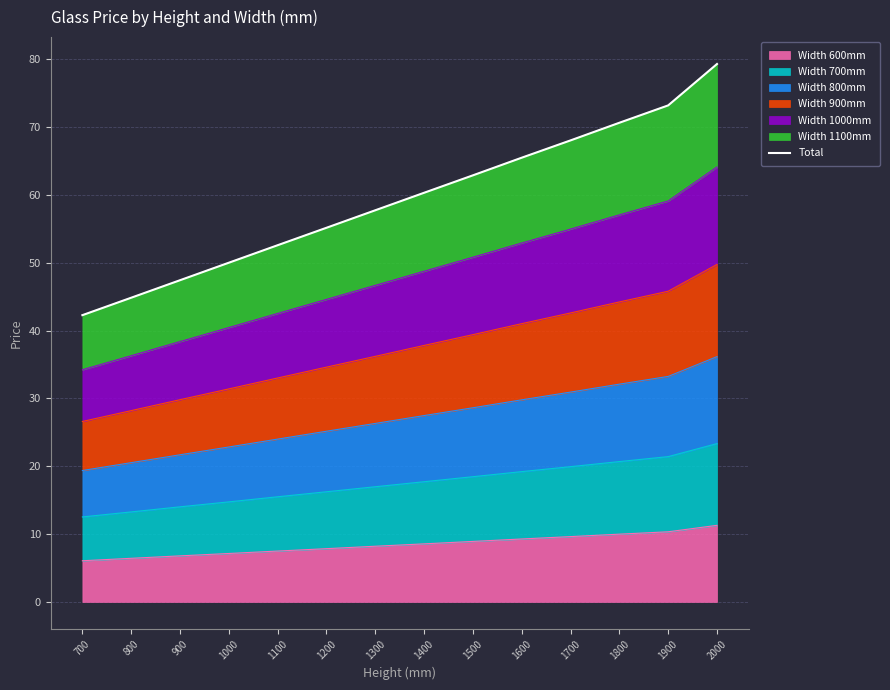

Which label corresponds to the smallest value in the chart?

700